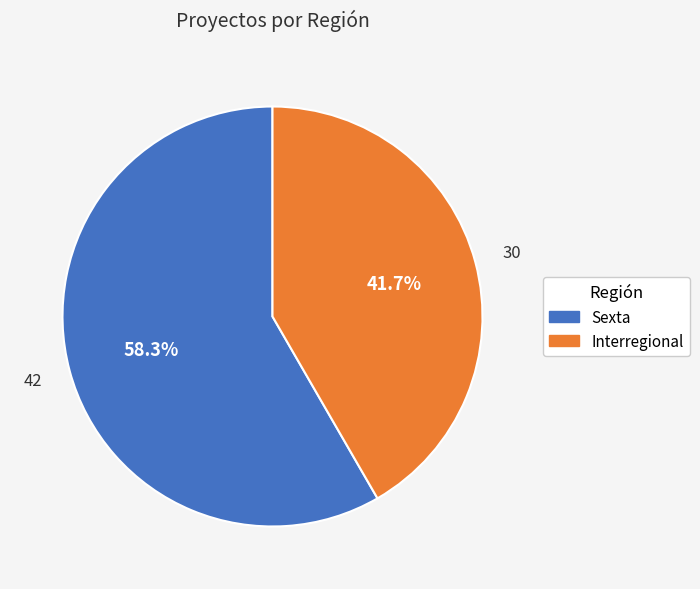

To the nearest percent, what is the average slice percentage?

50%